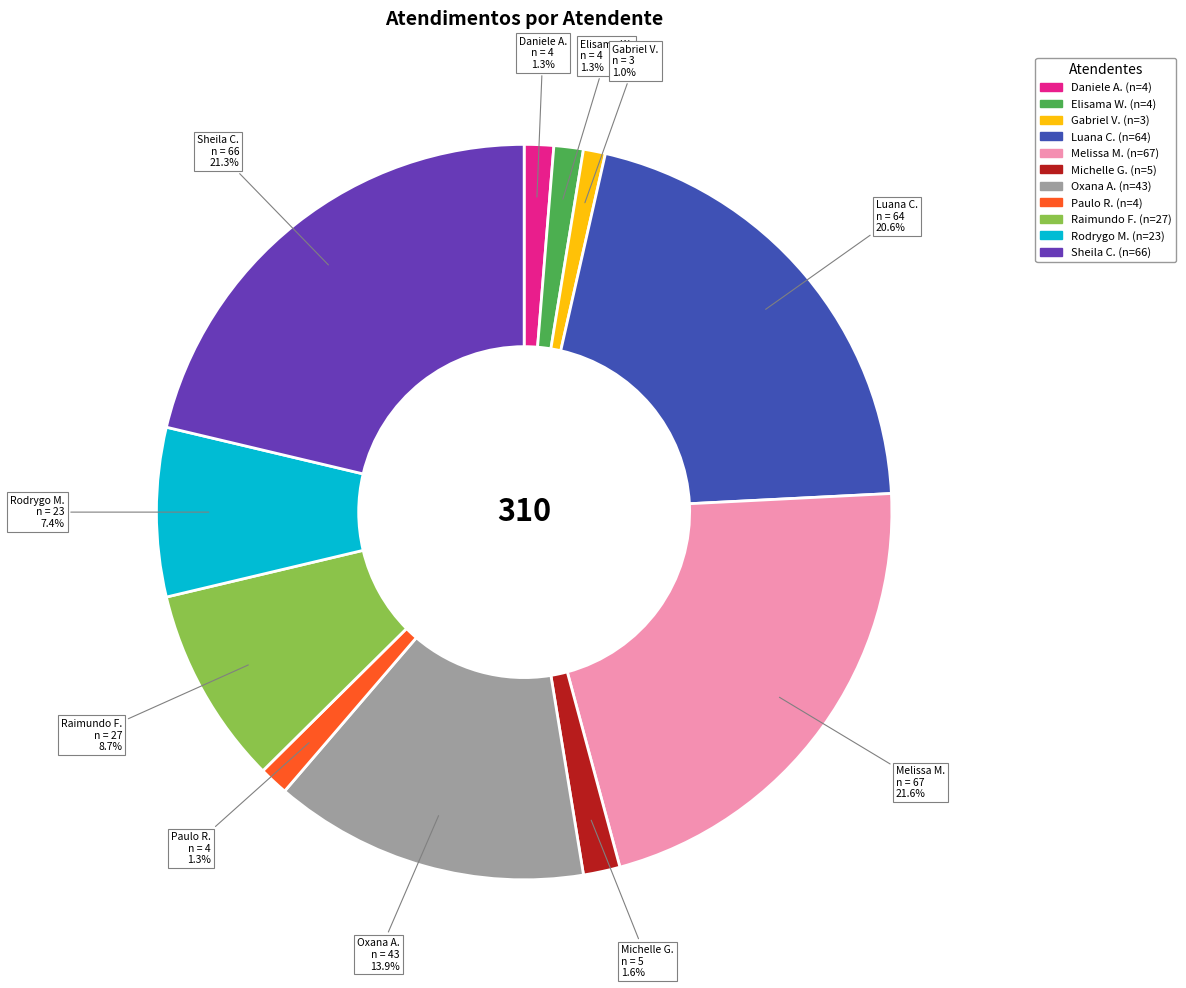

Does any single category account for the majority?

No